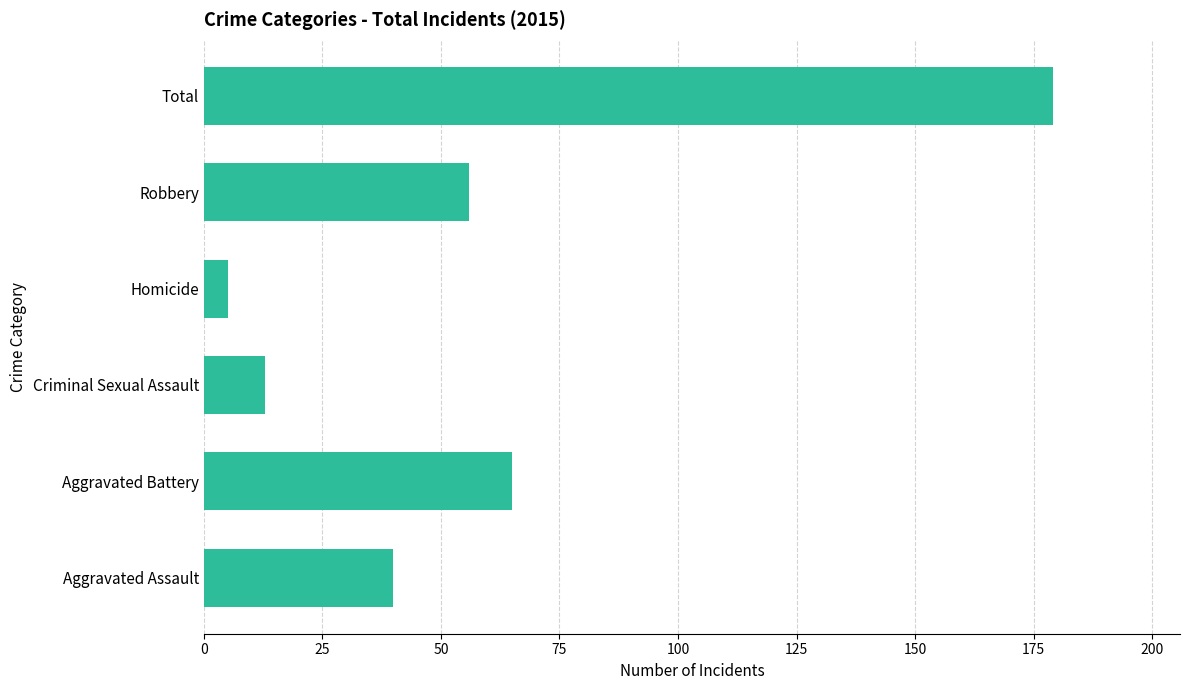

How many data points are less than 56?

3